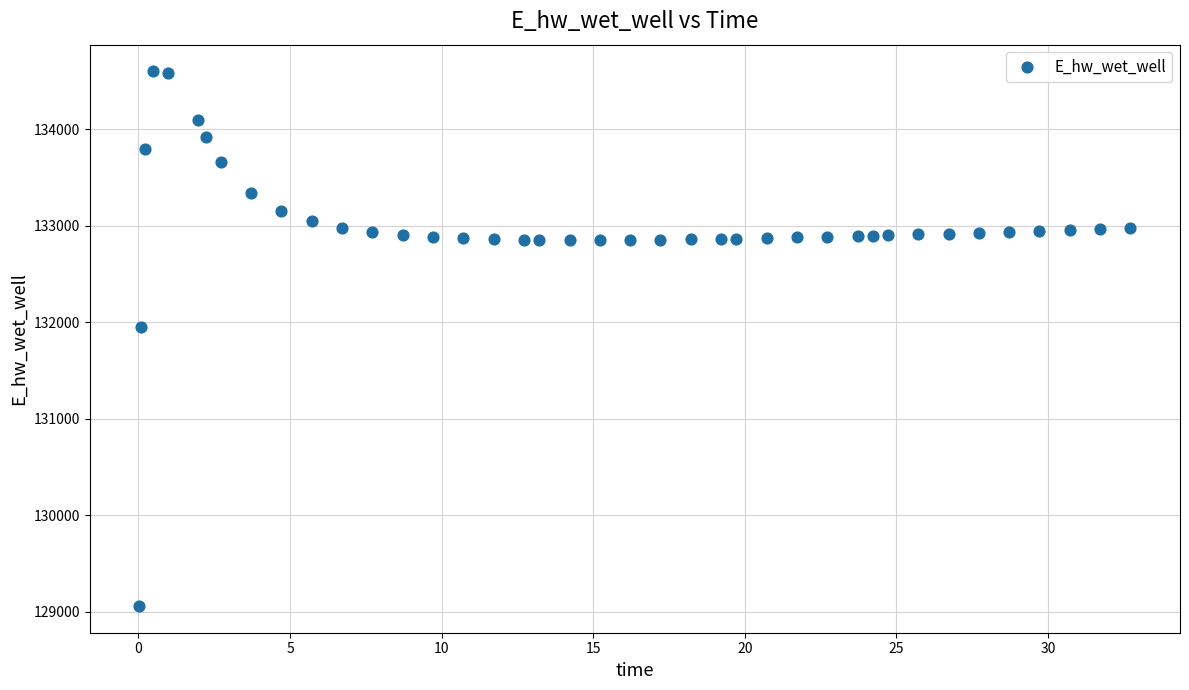

What Y value in the scatter plot is closest to 131828?

131949.3